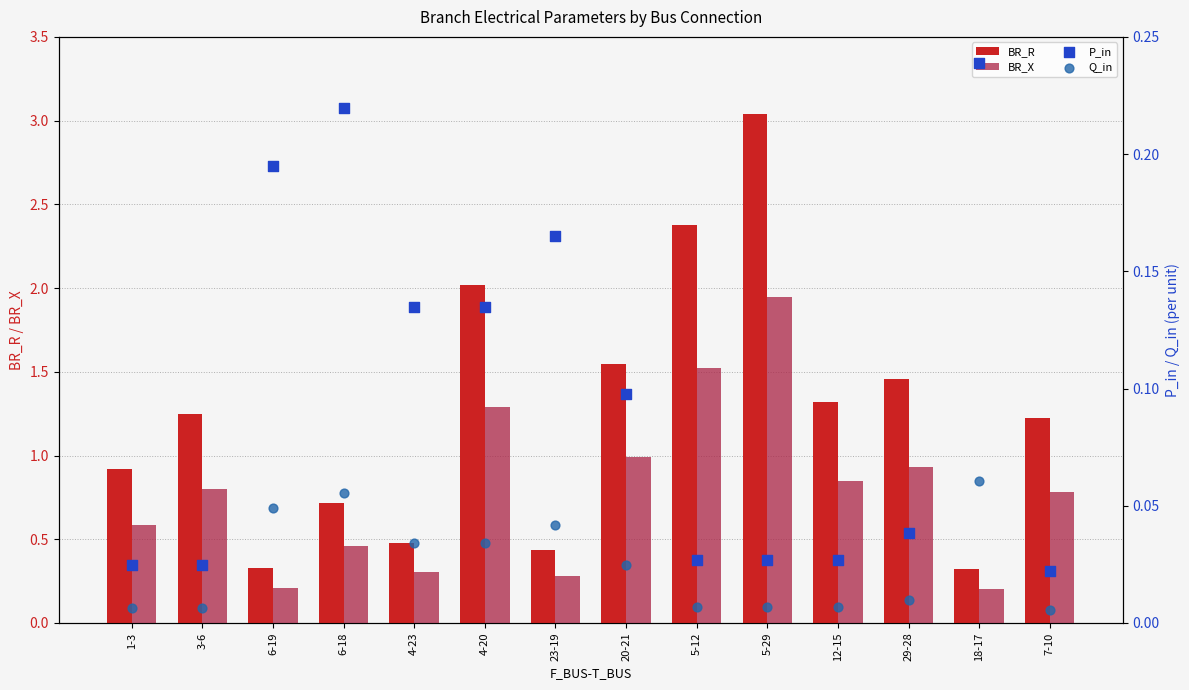

Is the value of BR_R at 18-17 greater than the value of Q_in at 23-19?

Yes